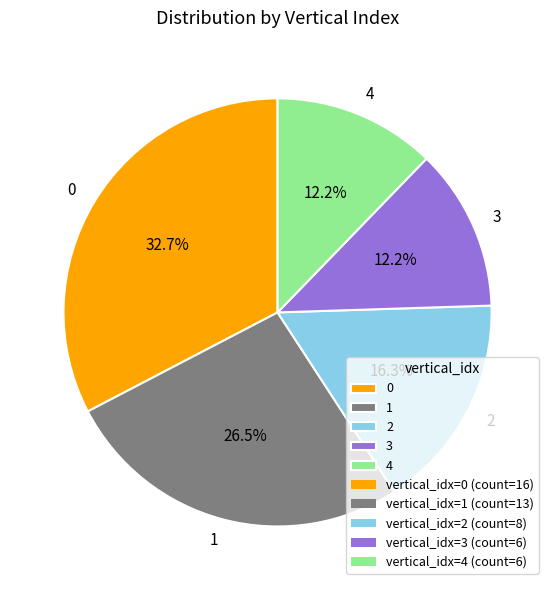

Is there a majority slice in this chart?

No